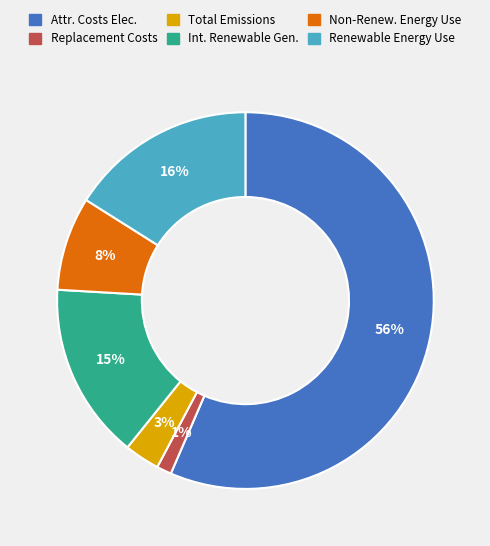

To the nearest percent, what is the average slice percentage?

17%